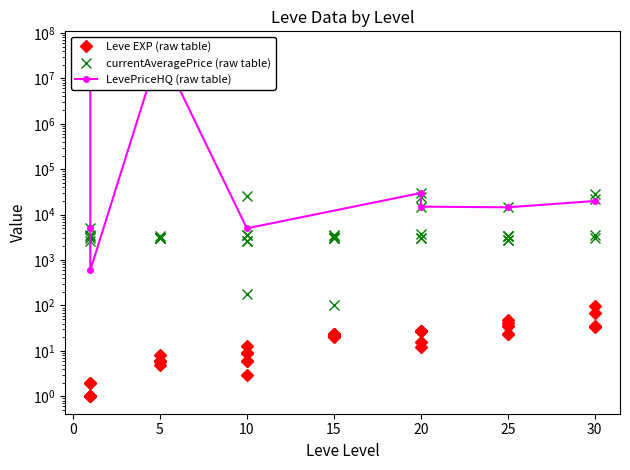

Where is the first local minimum for Leve EXP?

1